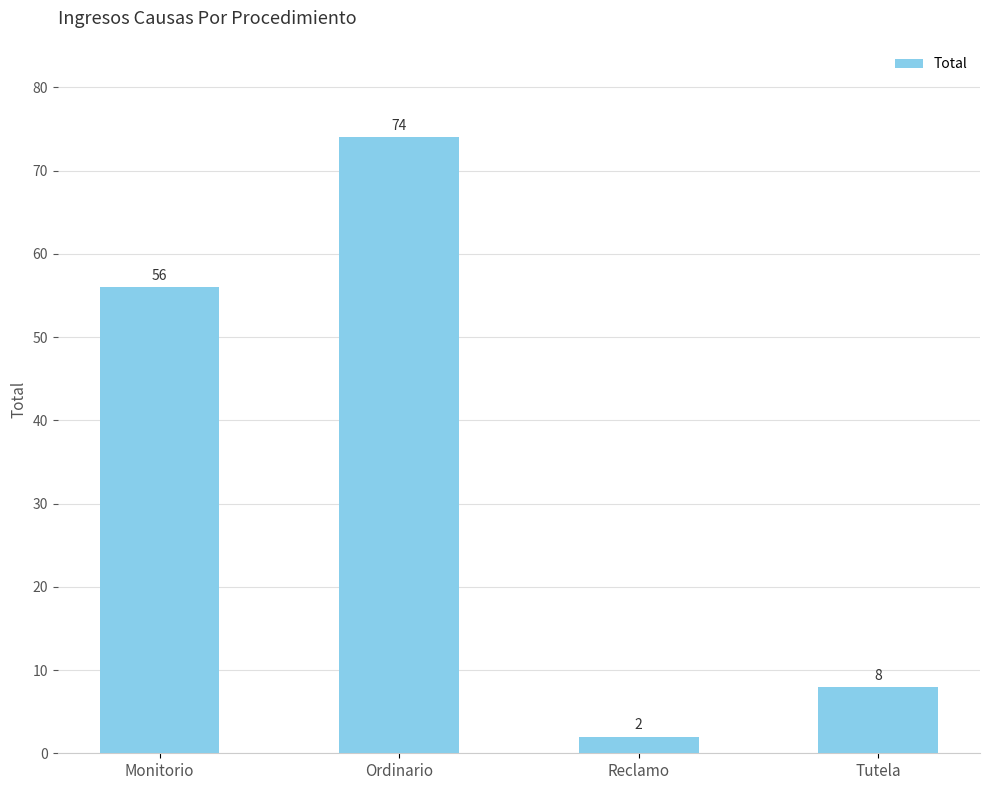

Does the chart contain any negative values?

No